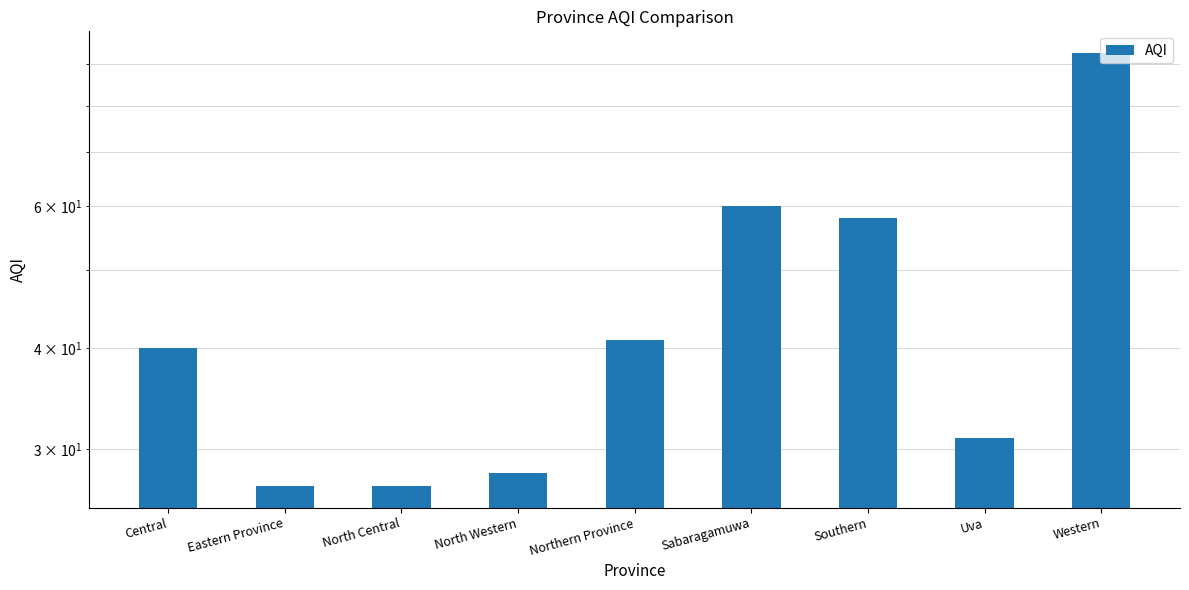

The chart shows a value of 31 at Uva. True or false?

True